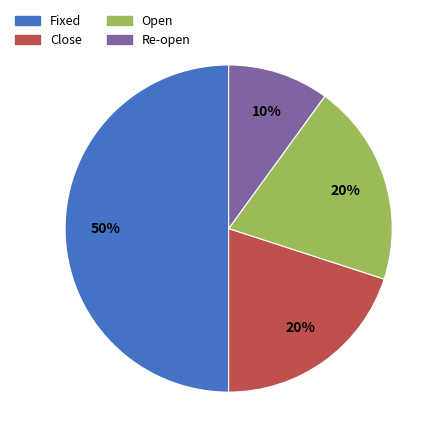

True or false: Re-open accounts for 15% of the total.

False